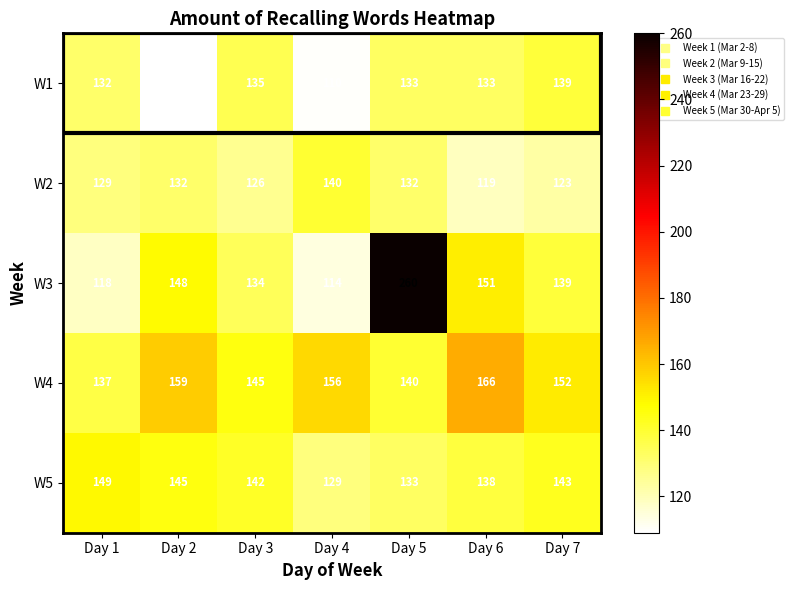

What is the total value across all series at Day 4?

649